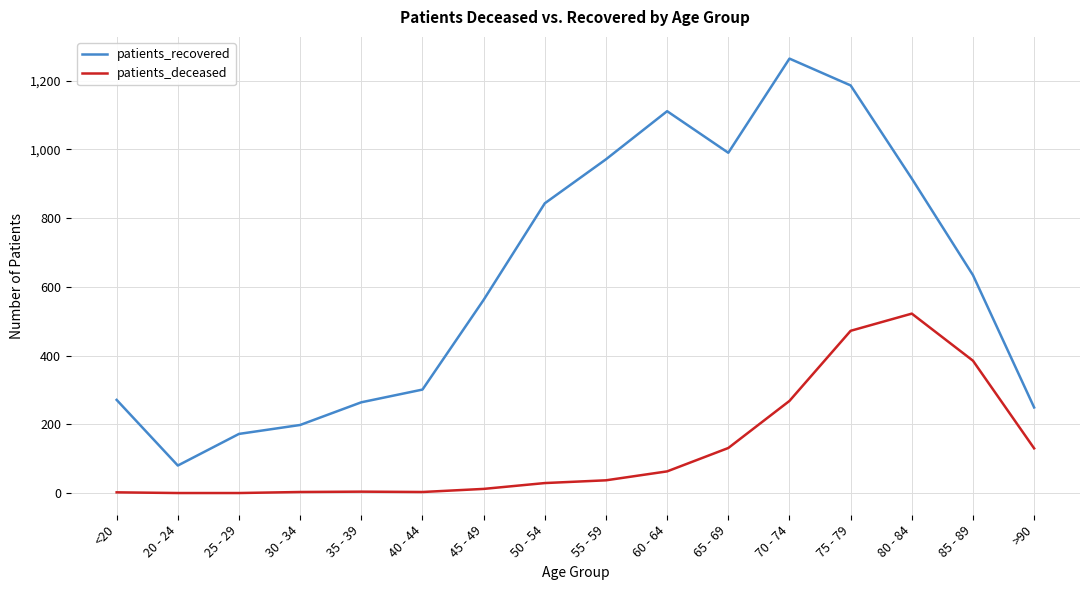

Which category has the highest value across all series?

70 - 74